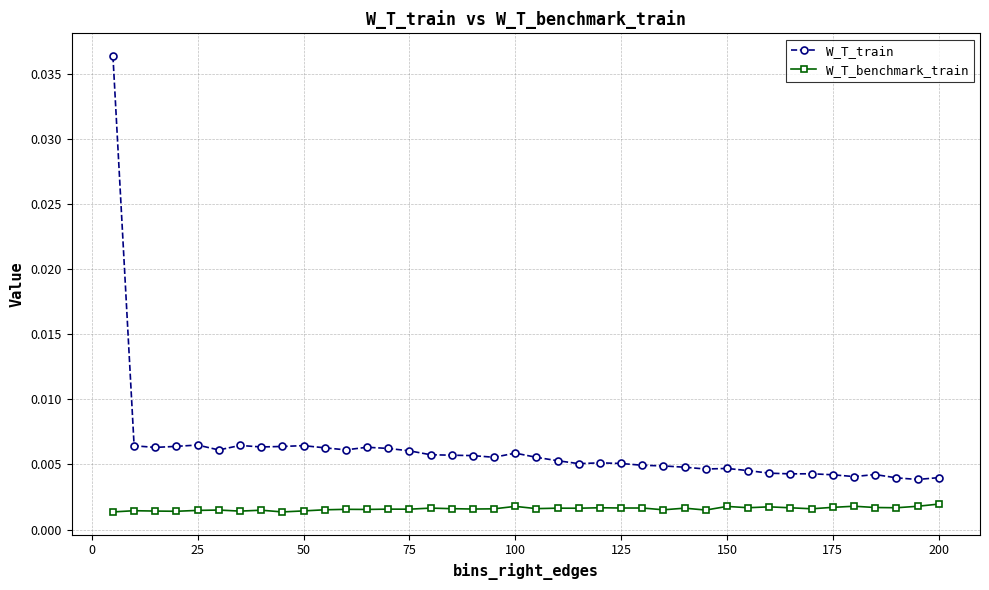

True or false: W_T_benchmark_train and W_T_train cross at least once.

False